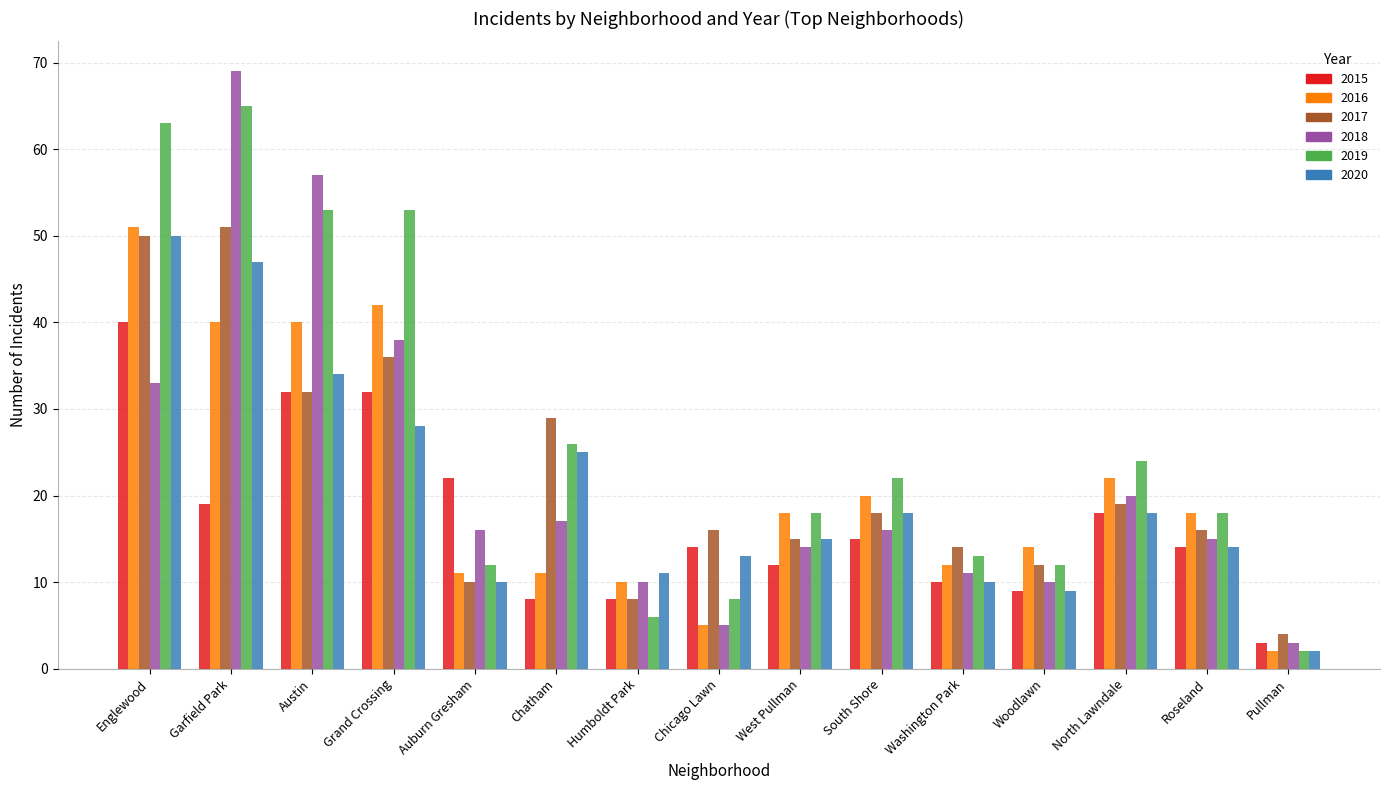

What is the label of the 9th bar from the right?

Humboldt Park